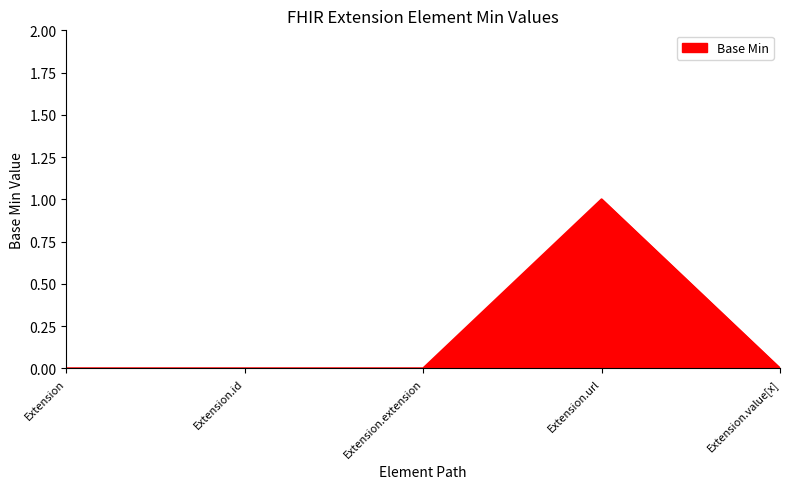

Count the number of data series in this chart.

1